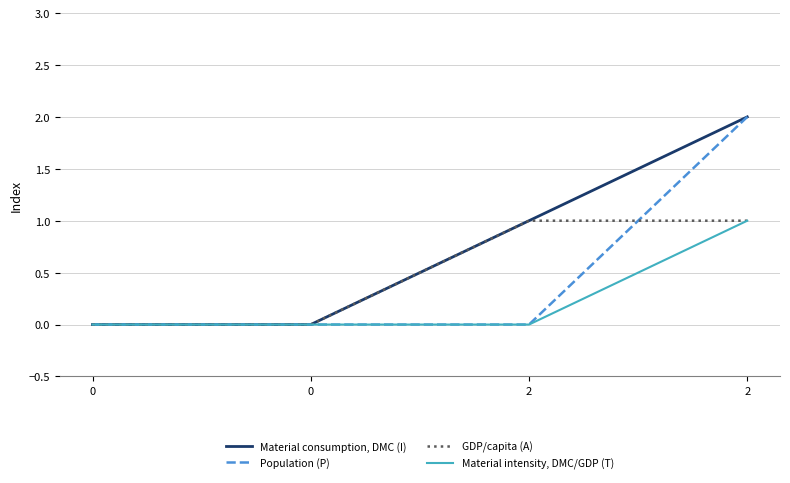

Reading left to right, what are all the values shown in this chart?

Material consumption, DMC (I): 0	0	1	2
Population (P): 0	0	0	2
GDP/capita (A): 0	0	1	1
Material intensity, DMC/GDP (T): 0	0	0	1